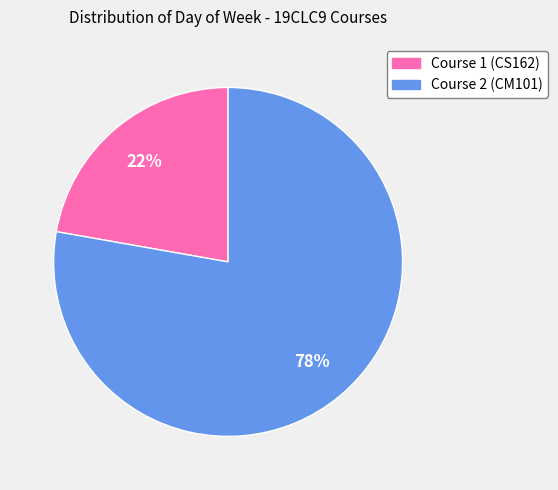

The Course 2 (CM101) slice represents 92% of the pie. True or false?

False